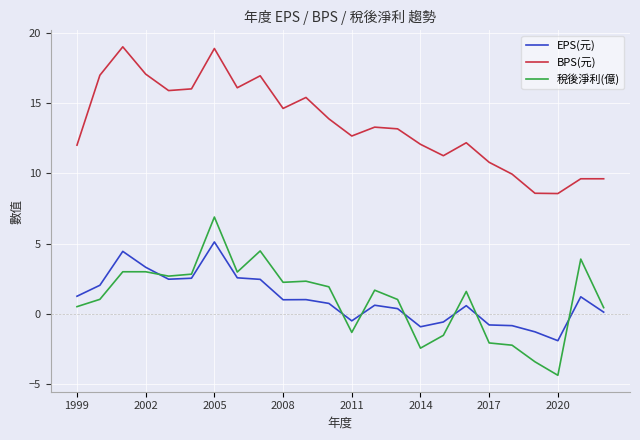

What is the greatest value displayed?

19.0